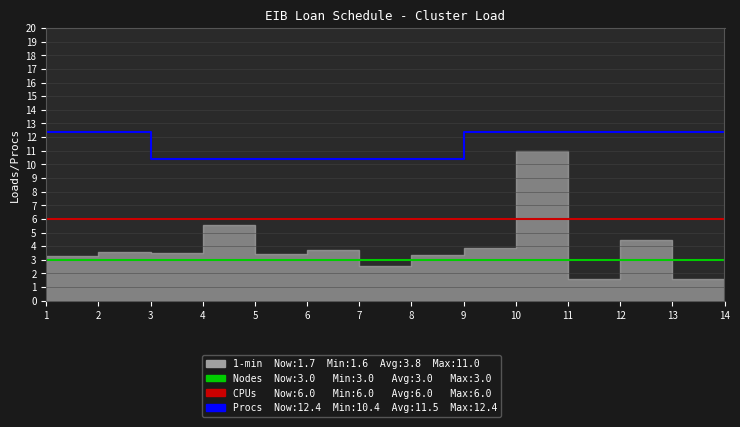

What is the sum of all CPUs values?

84.0